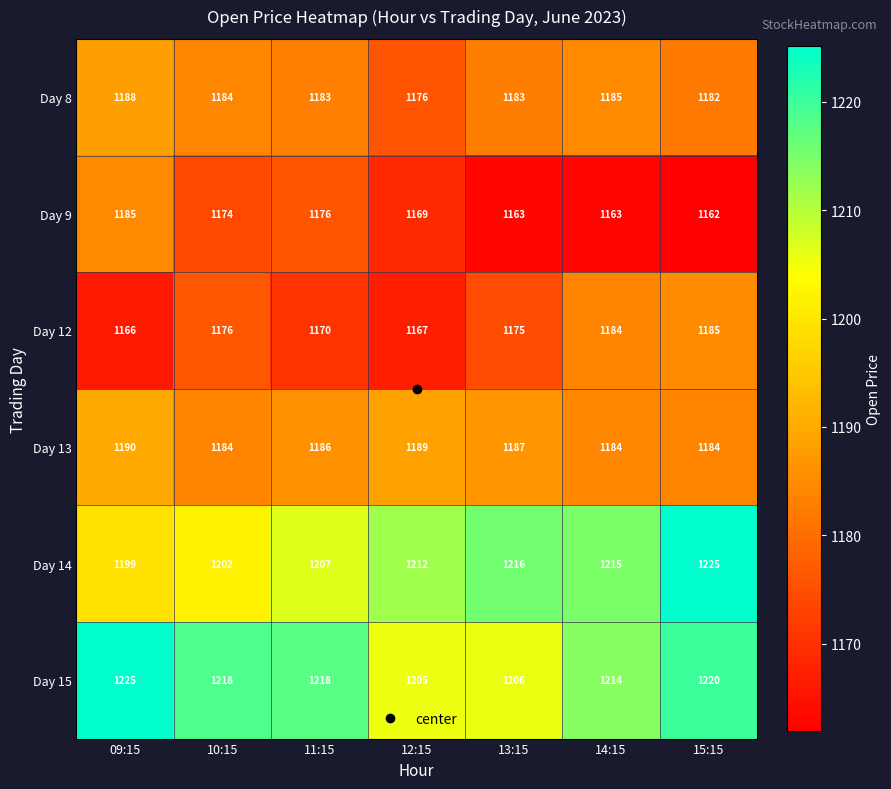

The Day 14 series shows 1712 at 13:15. True or false?

False